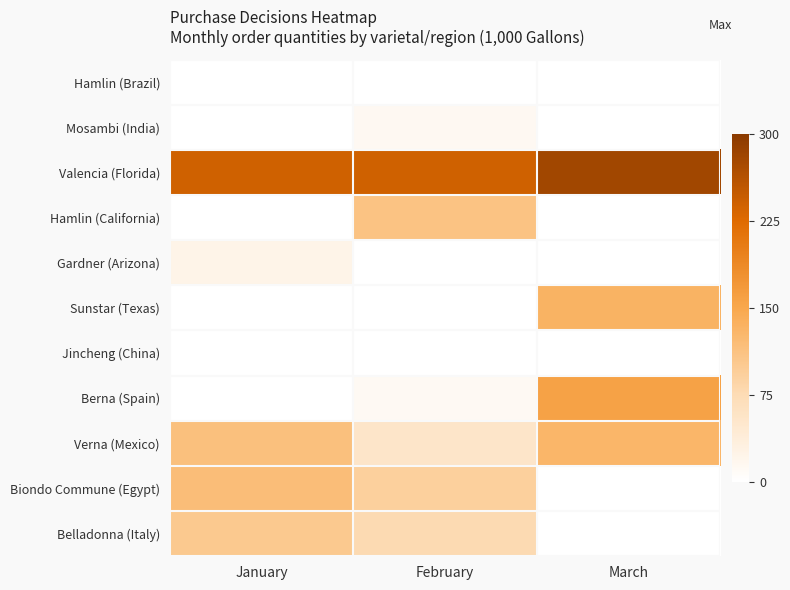

Which series has the largest range (max minus min)?

Berna (Spain)